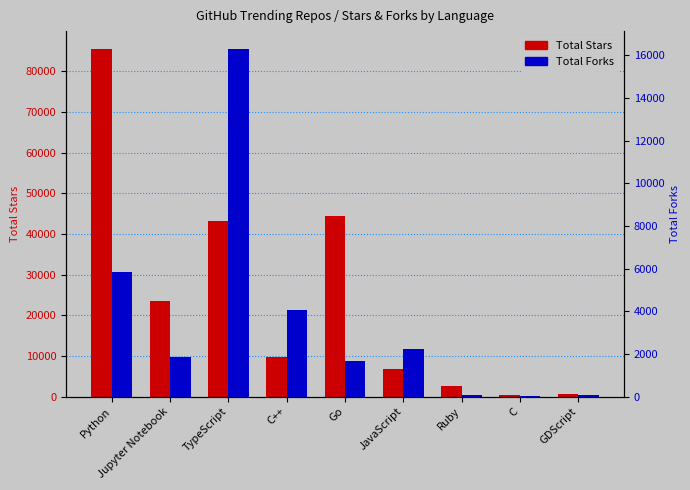

How many categories are shown in the chart?

9